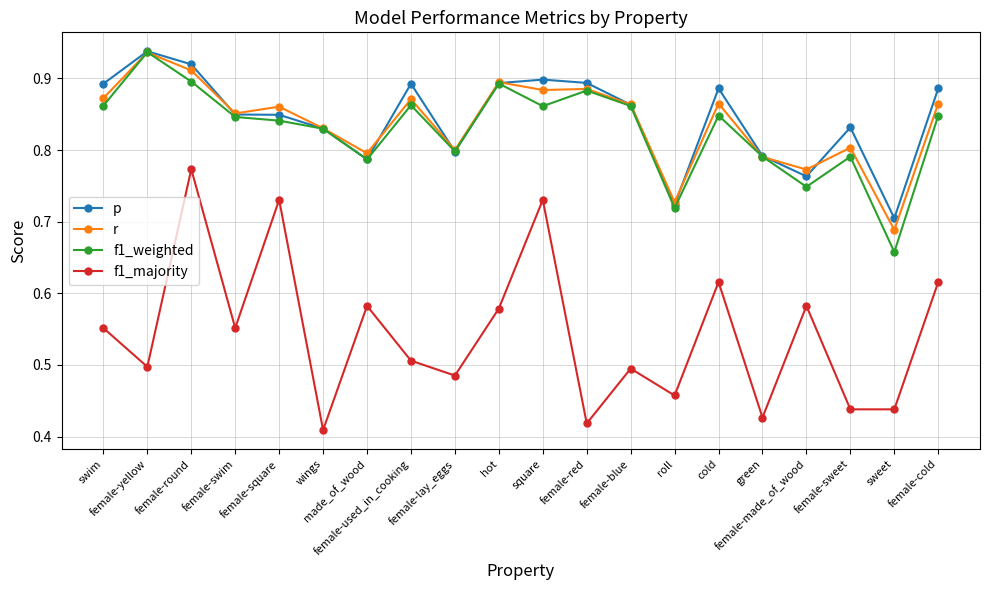

The p series shows 0.8 at made_of_wood. True or false?

True